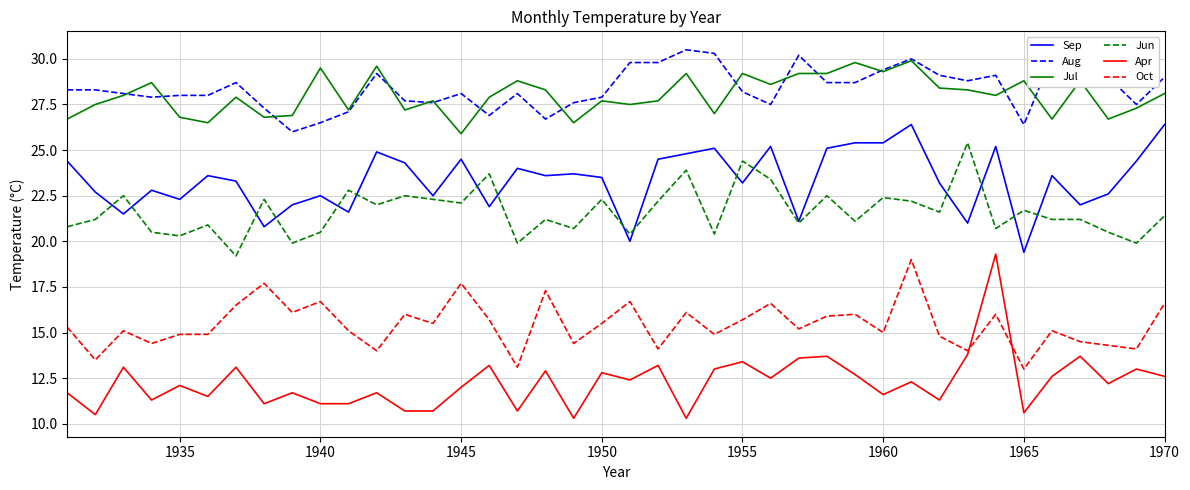

Which series has the widest spread of values?

Apr